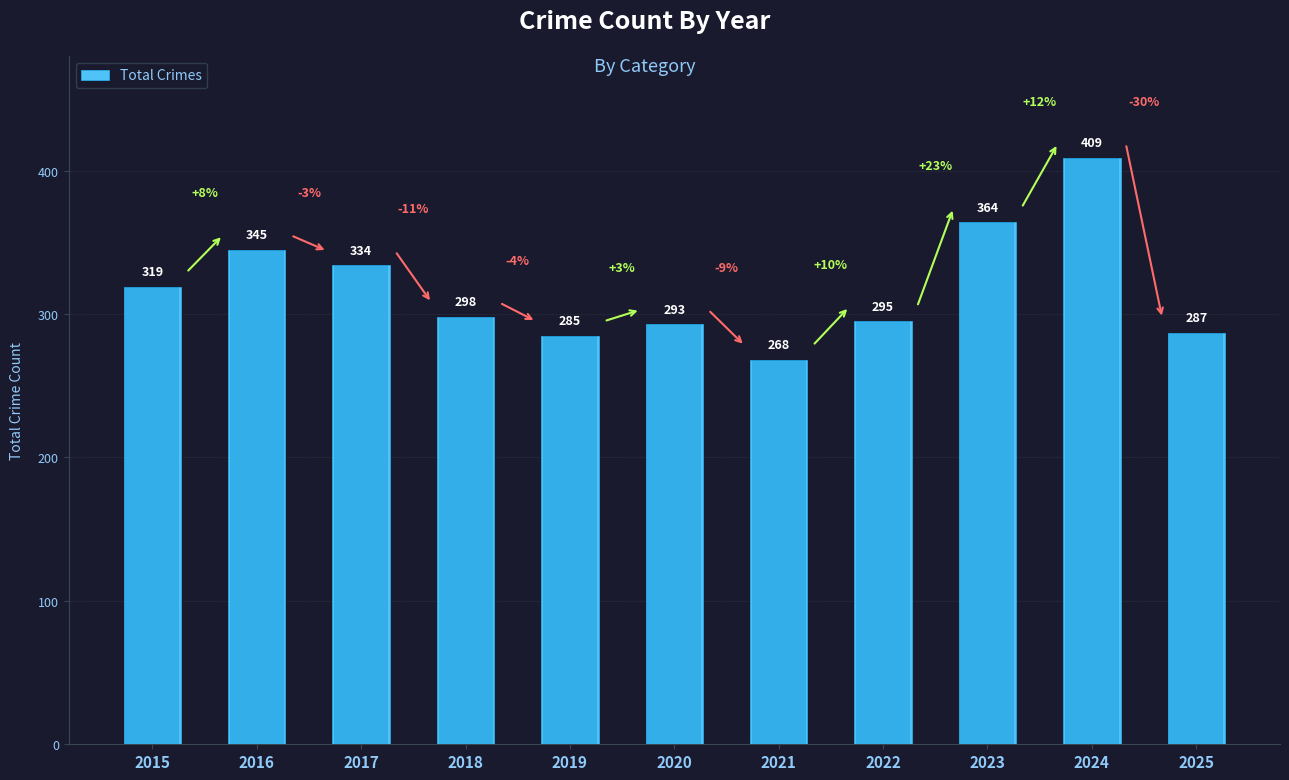

Reading left to right, extract all data points from this chart.

319	345	334	298	285	293	268	295	364	409	287